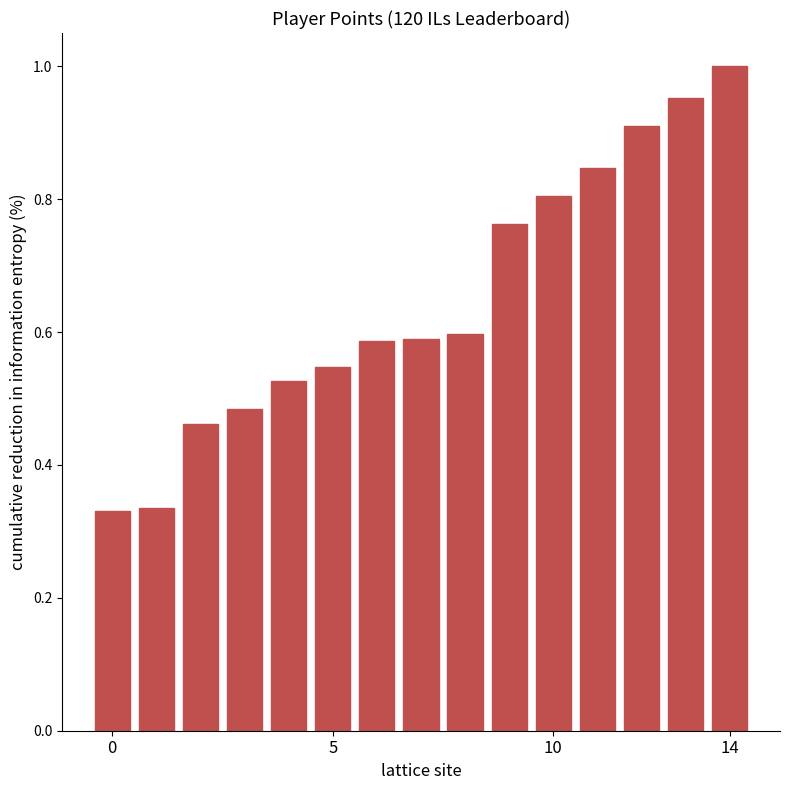

What is the sum of all values?

9.7